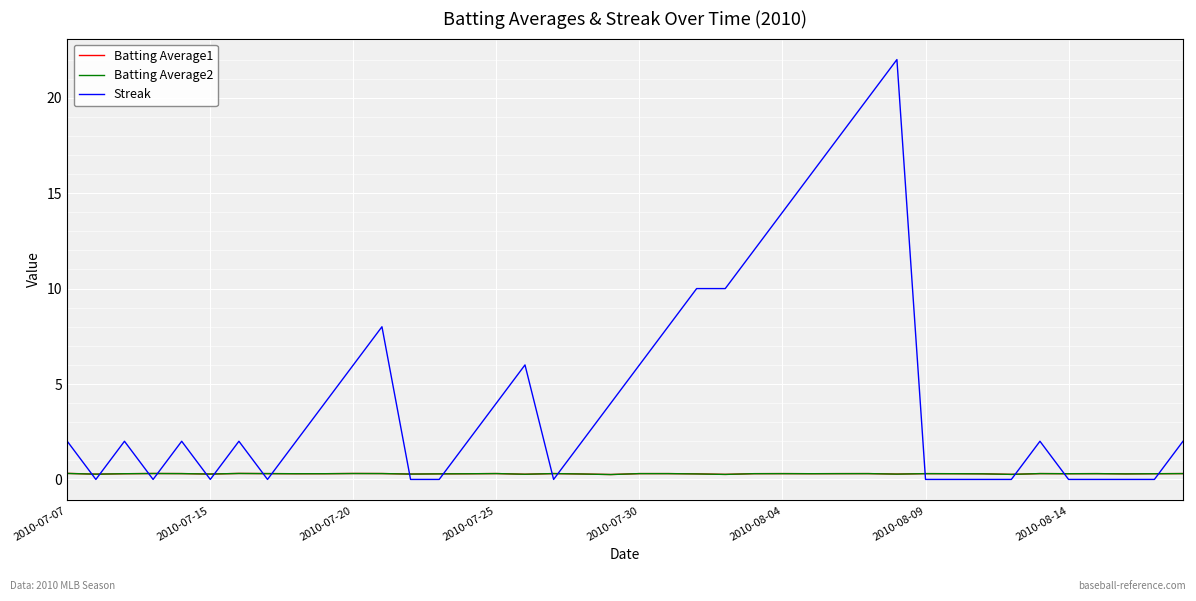

How many intersections are there between Batting Average1 and Streak?

16